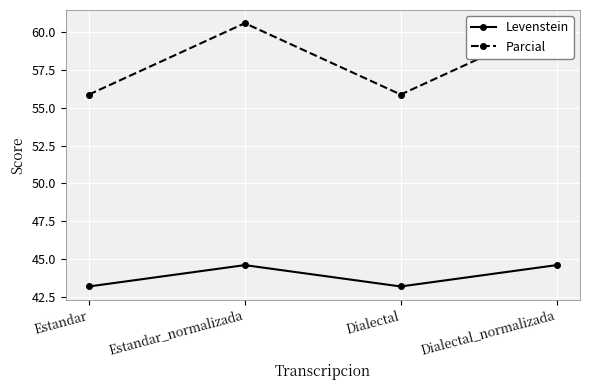

What is the label of the 3rd point from the left?

Dialectal